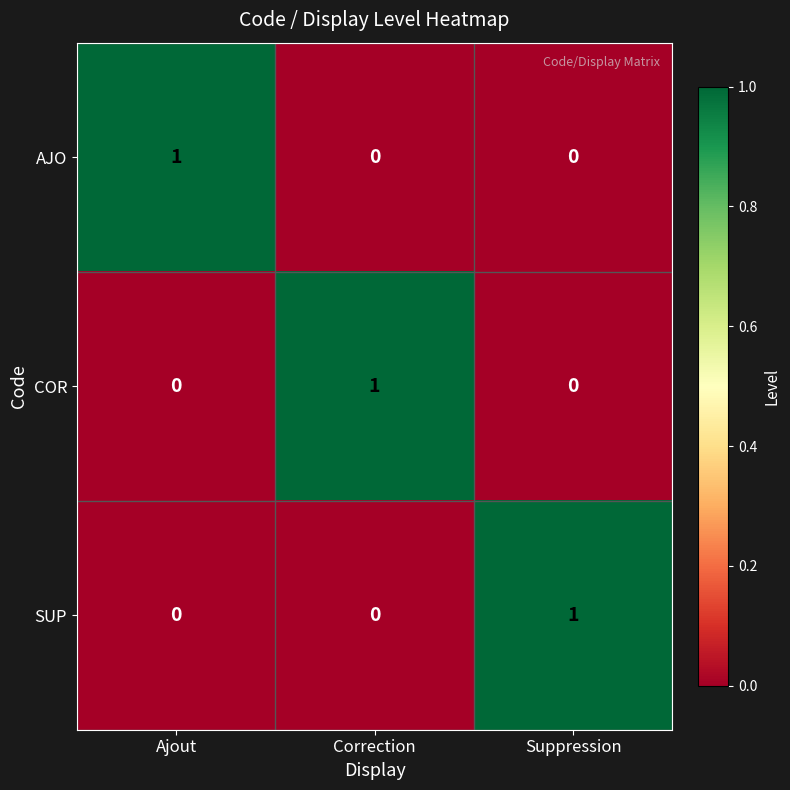

The COR series shows 0 at Suppression. True or false?

True